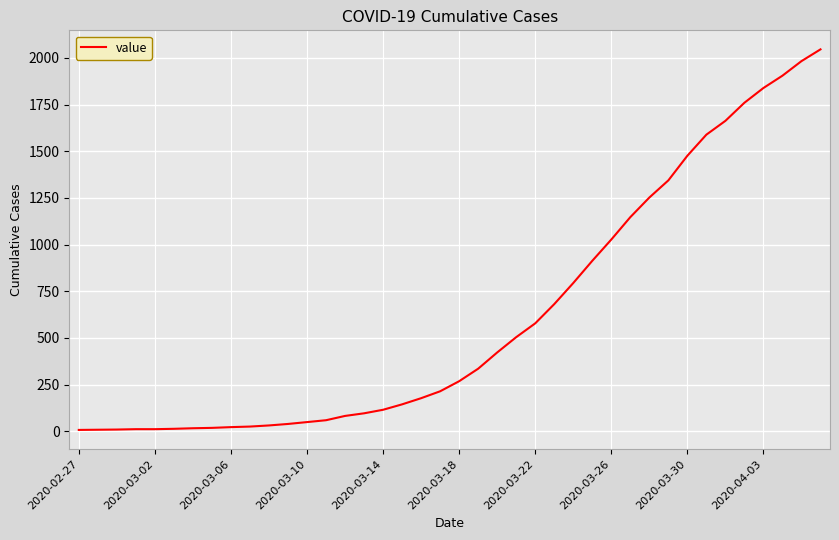

What is the greatest value displayed?

2046